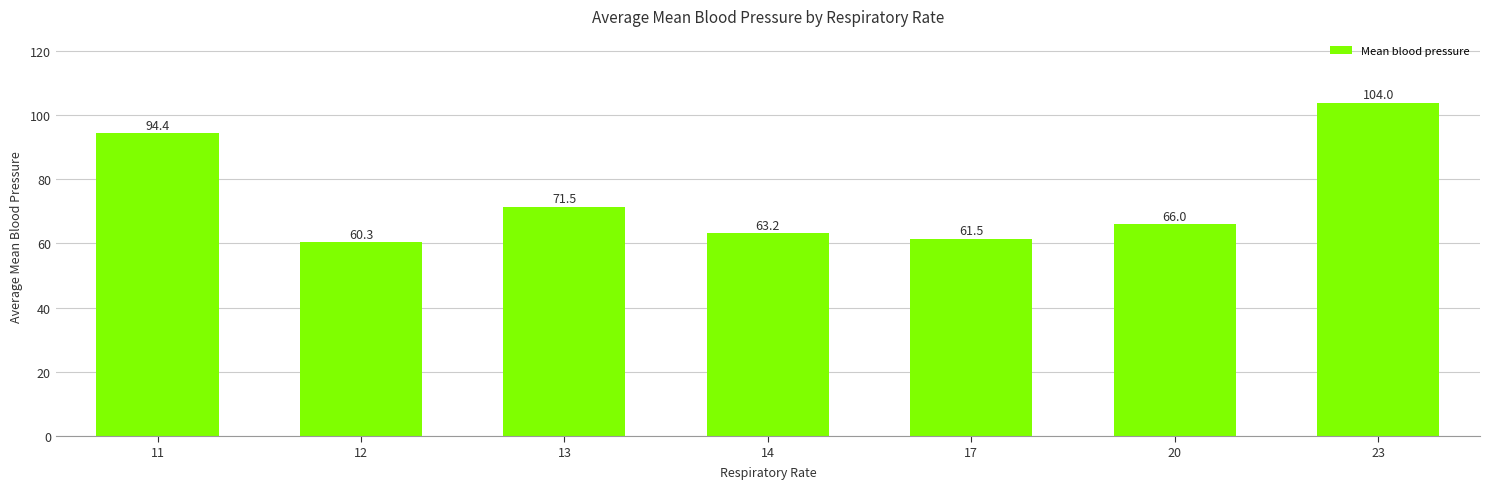

List the labels in order of value, largest first.

23, 11, 13, 20, 14, 17, 12